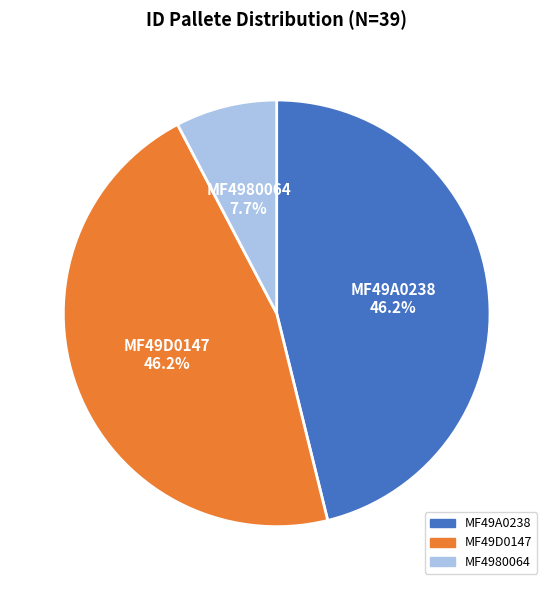

The MF49A0238 slice represents 46% of the pie. True or false?

True